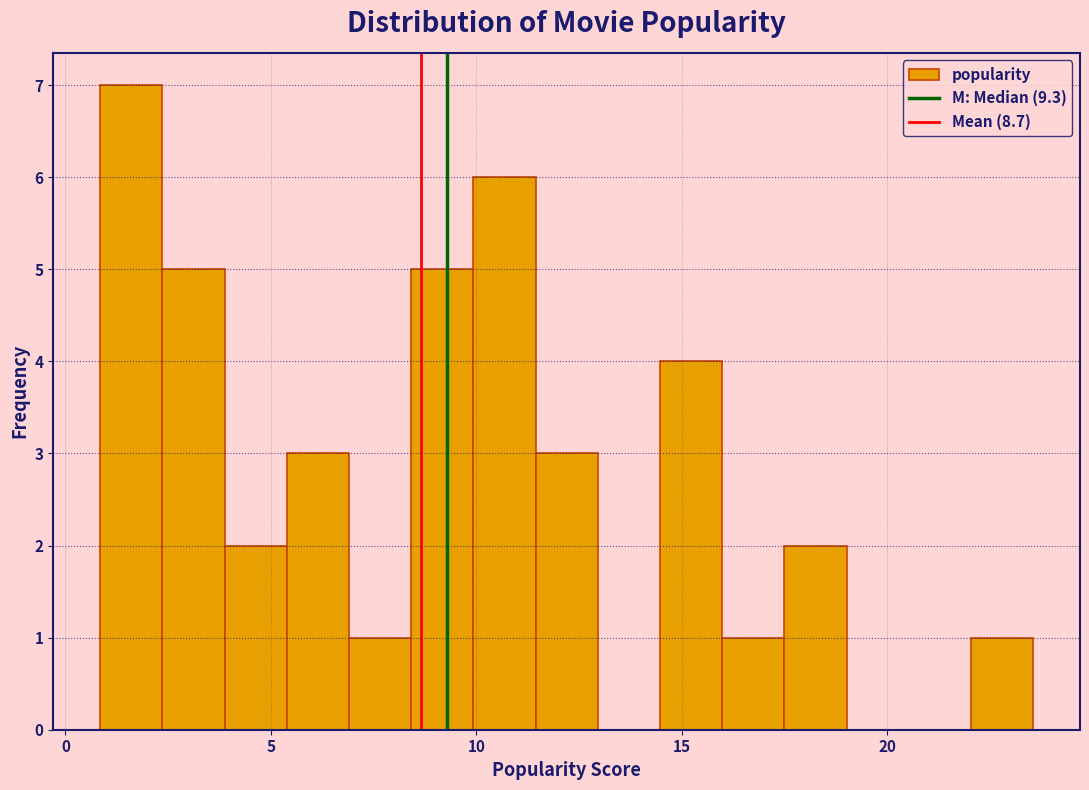

Around what value on the x-axis is the tallest bar? Give the approximate position of its centre, as read against the axis.

1.5